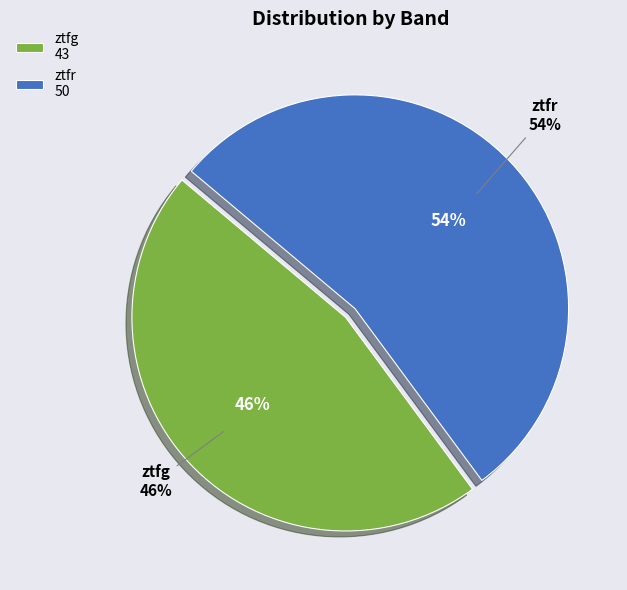

Is there a majority slice in this chart?

Yes